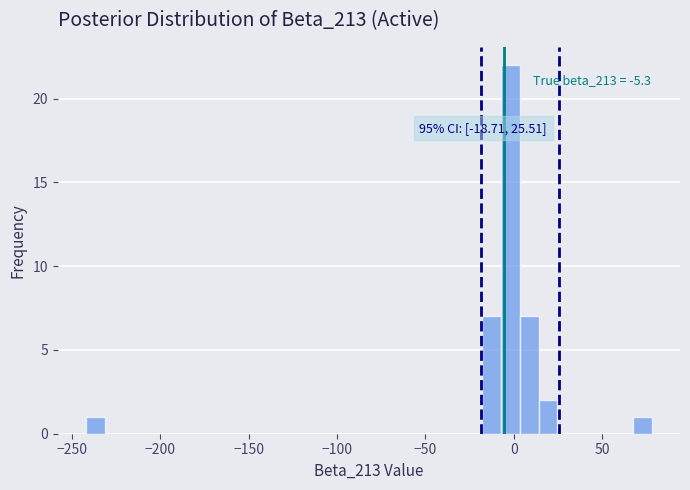

Read against the x-axis, roughly where is the centre of the tallest bar?

0